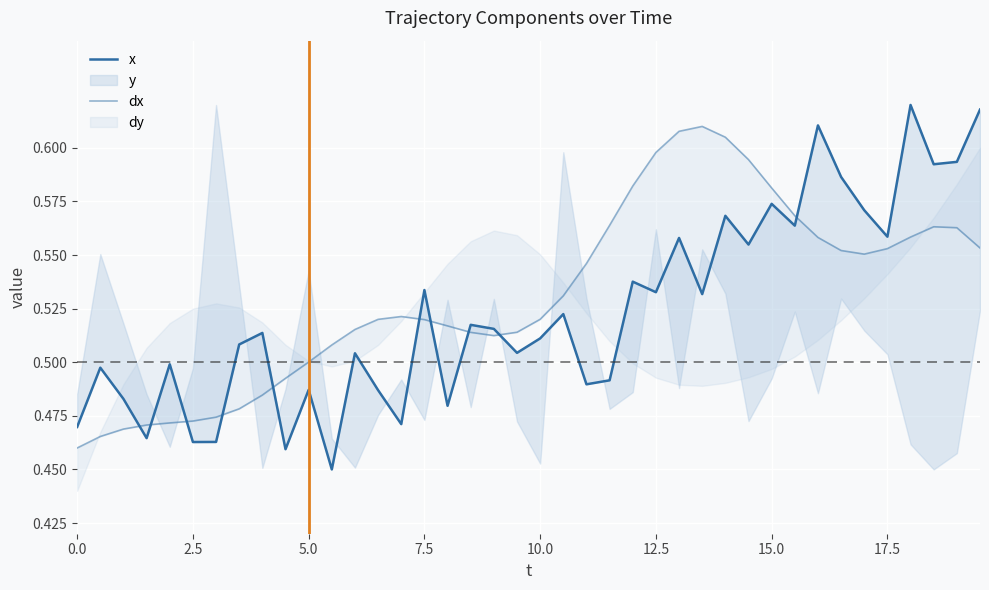

Reading left to right, what are all the values shown in this chart?

x: 0.5	0.5	0.5	0.5	0.5	0.5	0.5	0.5	0.5	0.5	0.5	0.5	0.5	0.5	0.5	0.5	0.5	0.5	0.5	0.5	0.5	0.5	0.5	0.5	0.5	0.5	0.6	0.5	0.6	0.6	0.6	0.6	0.6	0.6	0.6	0.6	0.6	0.6	0.6	0.6
dx: 0.5	0.5	0.5	0.5	0.5	0.5	0.5	0.5	0.5	0.5	0.5	0.5	0.5	0.5	0.5	0.5	0.5	0.5	0.5	0.5	0.5	0.5	0.5	0.6	0.6	0.6	0.6	0.6	0.6	0.6	0.6	0.6	0.6	0.6	0.6	0.6	0.6	0.6	0.6	0.6